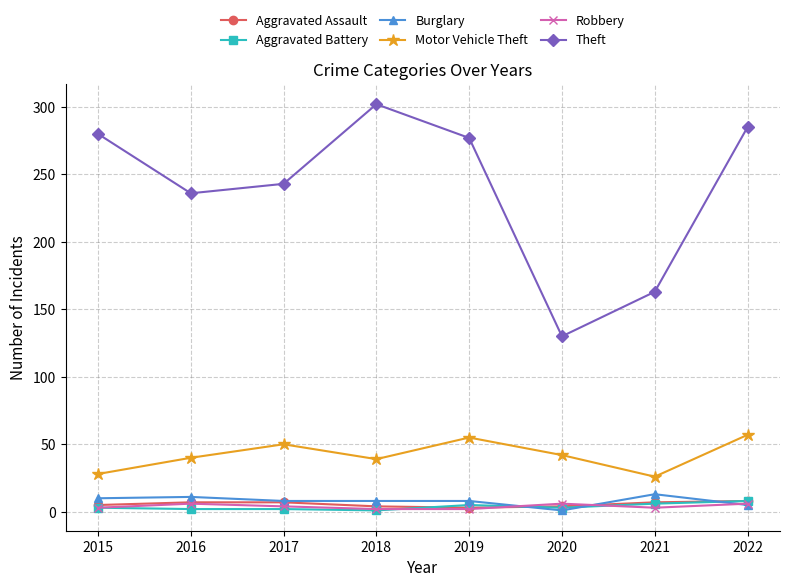

True or false: Burglary has more than 0 points higher than both neighbors.

True